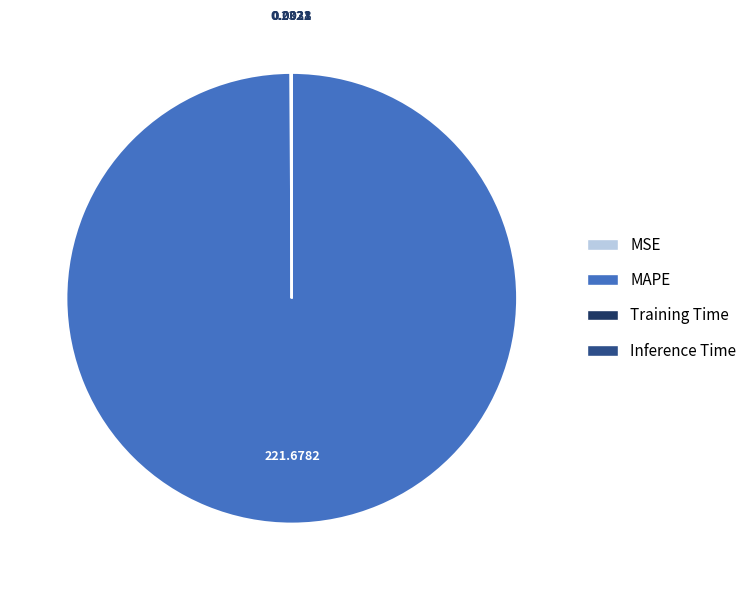

Is there a majority slice in this chart?

Yes